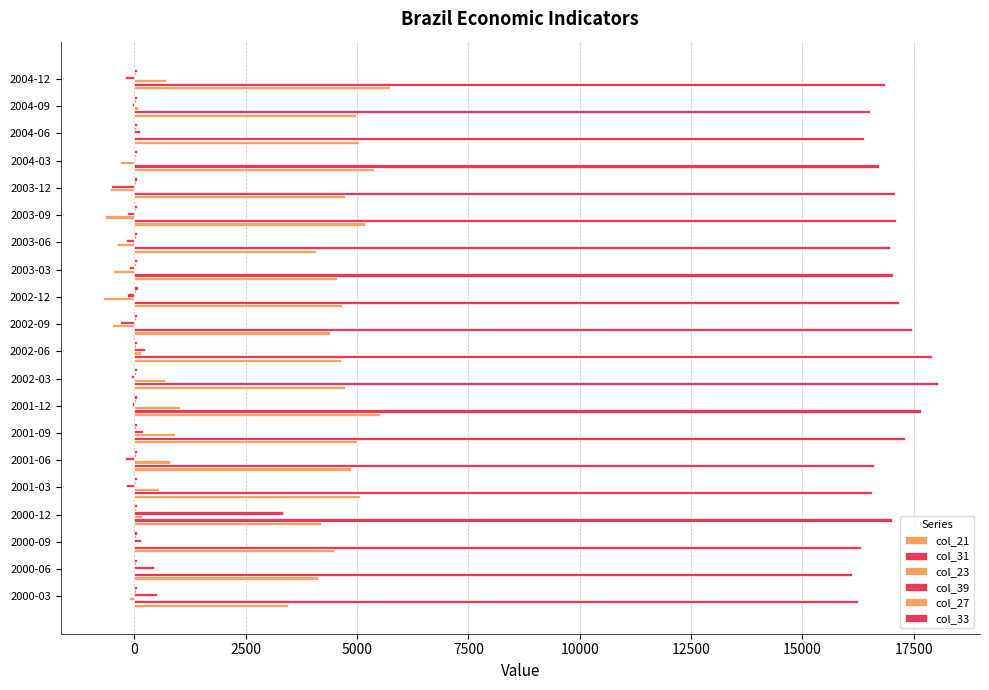

Count the number of categories in the chart.

20